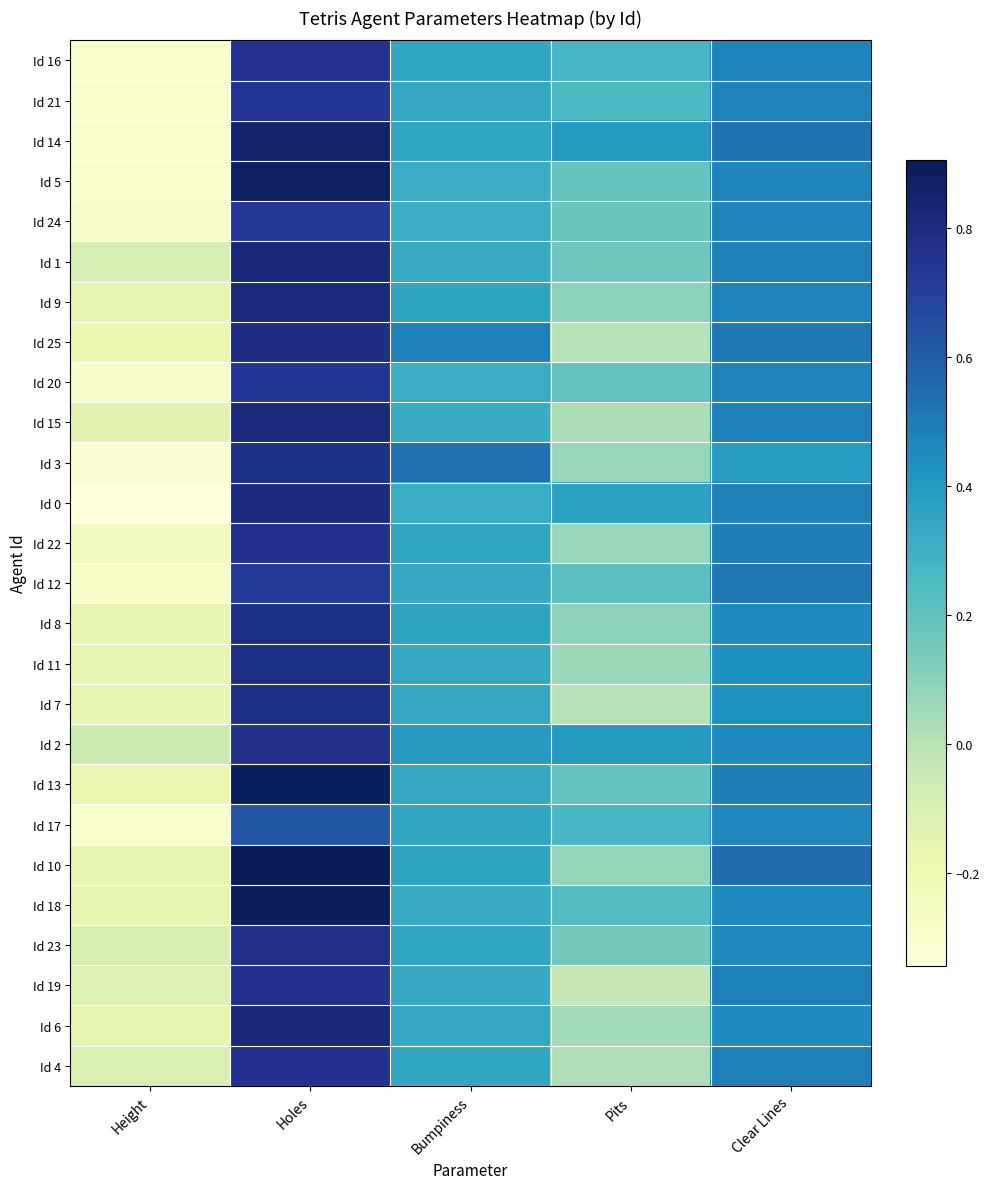

Count the number of data series in this chart.

26